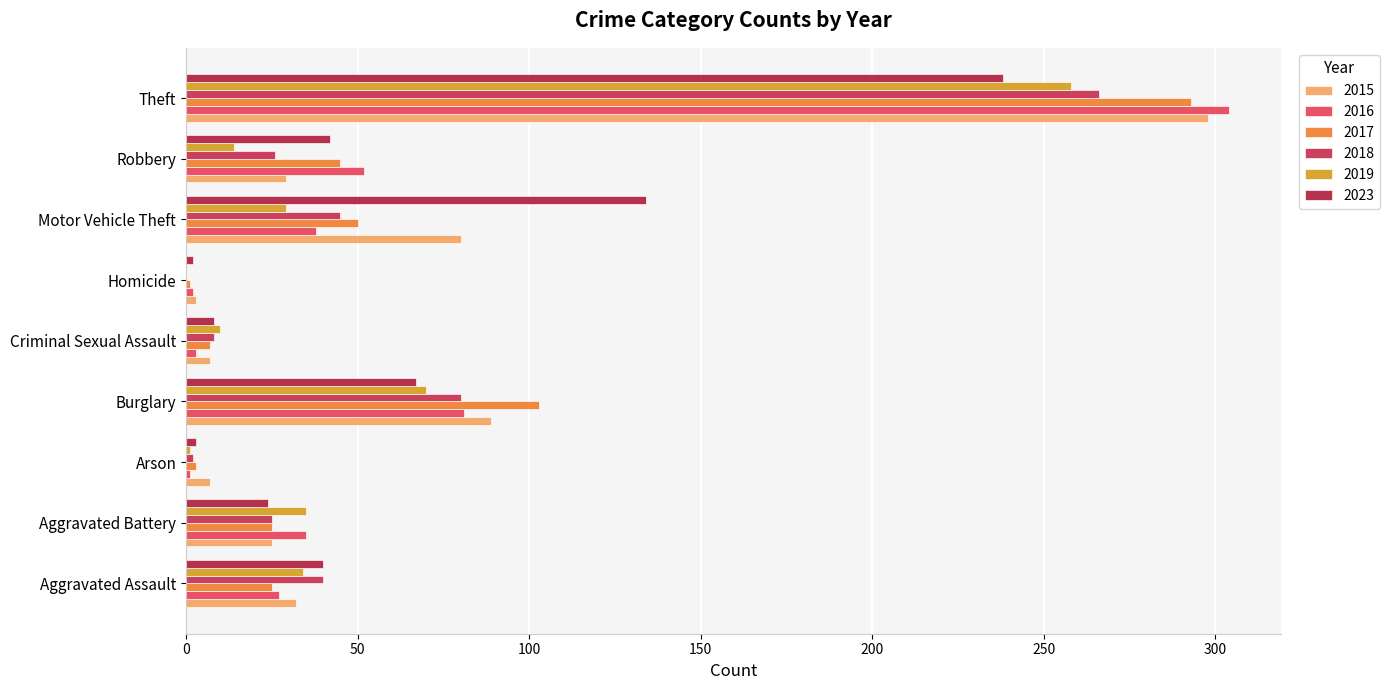

Which series changed the most between Homicide and Motor Vehicle Theft?

2023